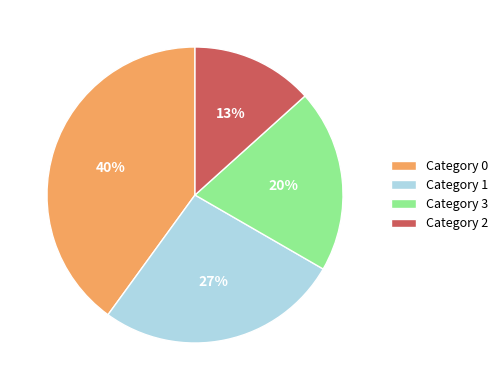

Approximately how many times larger is the value at Category 1 compared to Category 0?

0.7